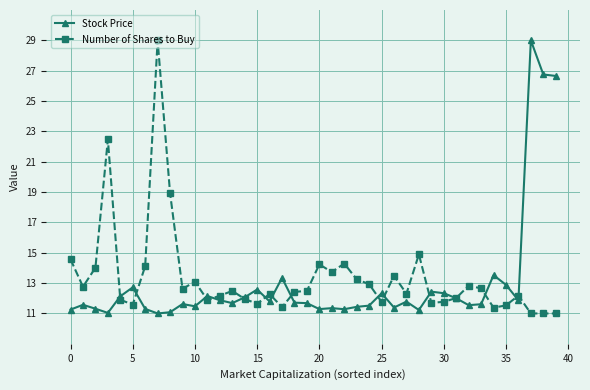

What is the value of the Number of Shares to Buy point at the 23rd from the left?

14.3